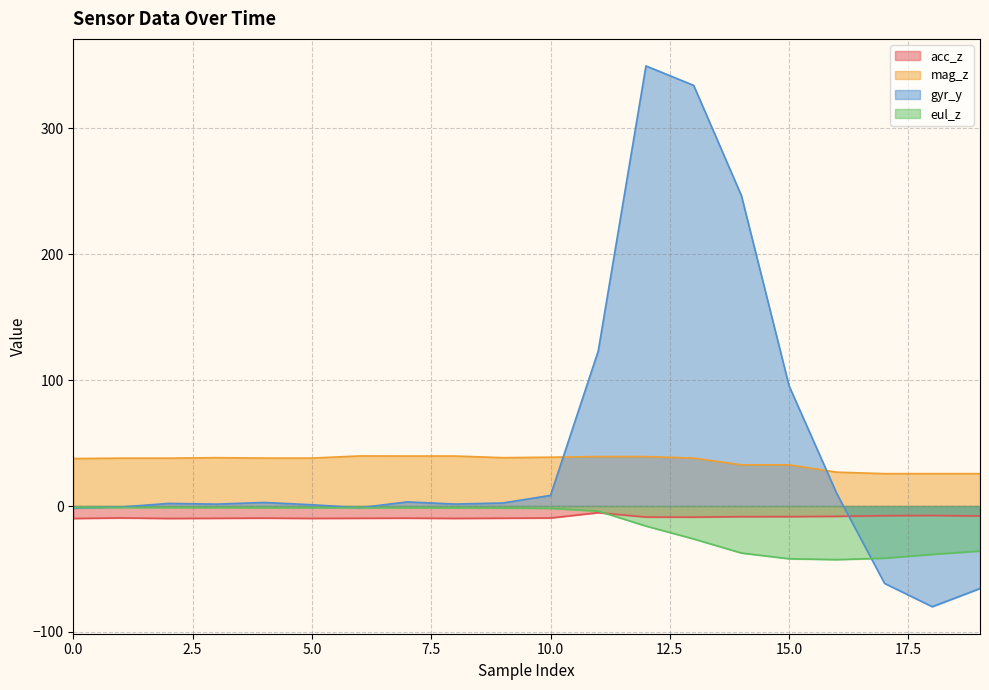

What is the minimum value for acc_z?

-9.9